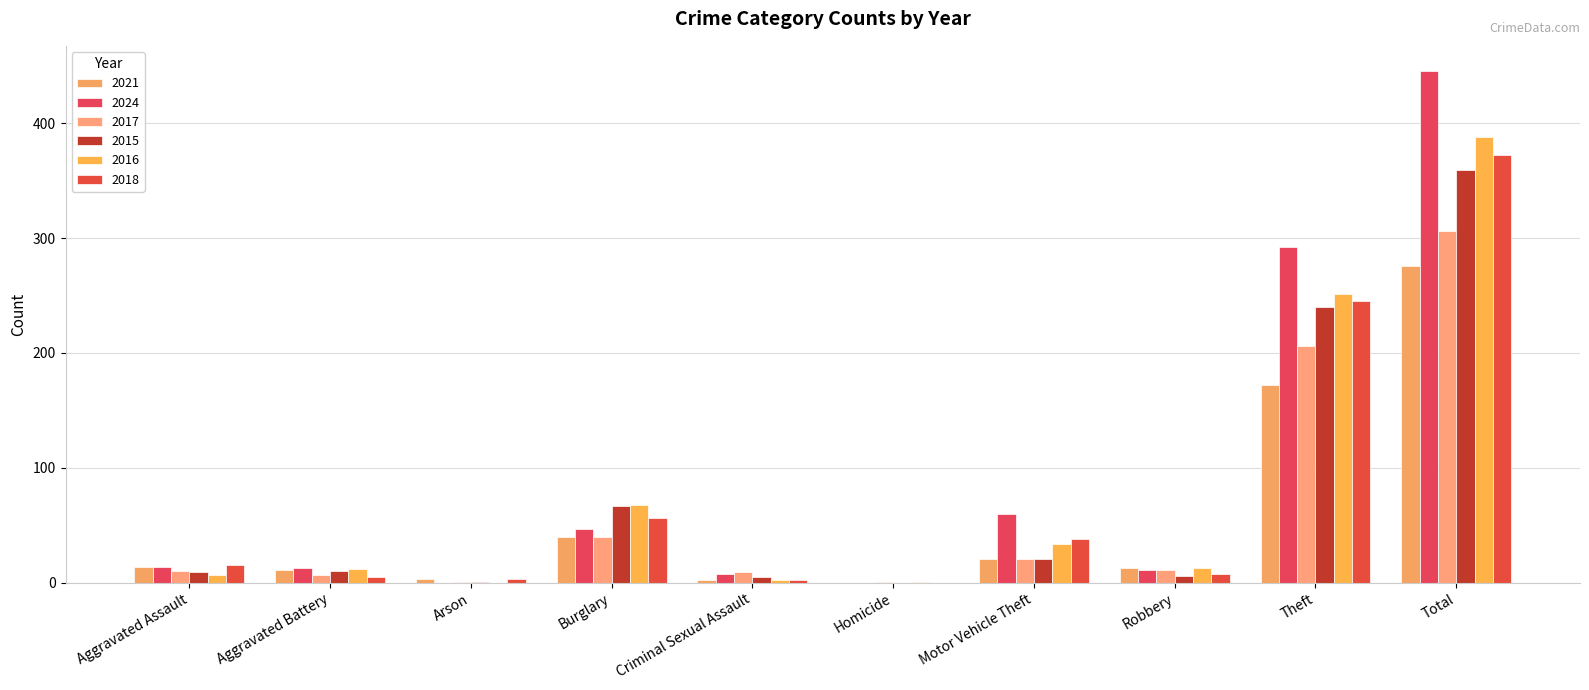

Are the bars horizontal?

No